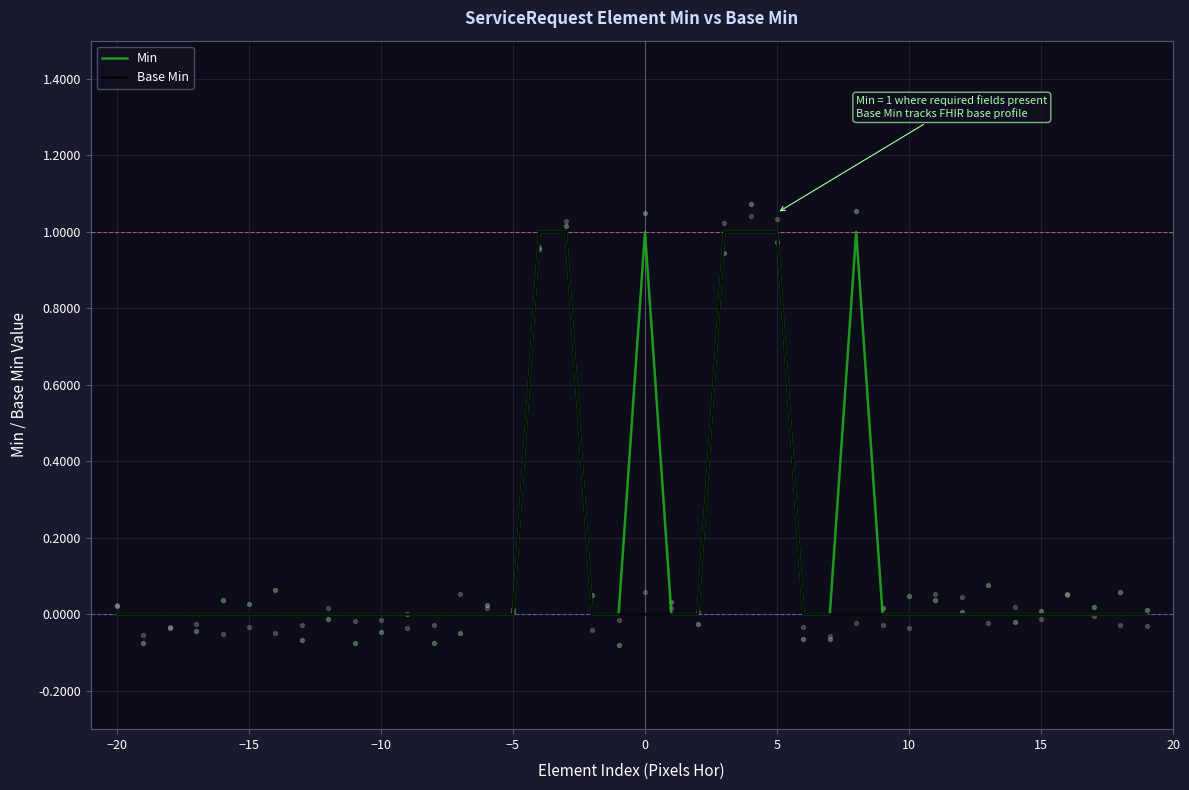

Is the value of Base Min at 13 greater than the value of Min at 32?

No